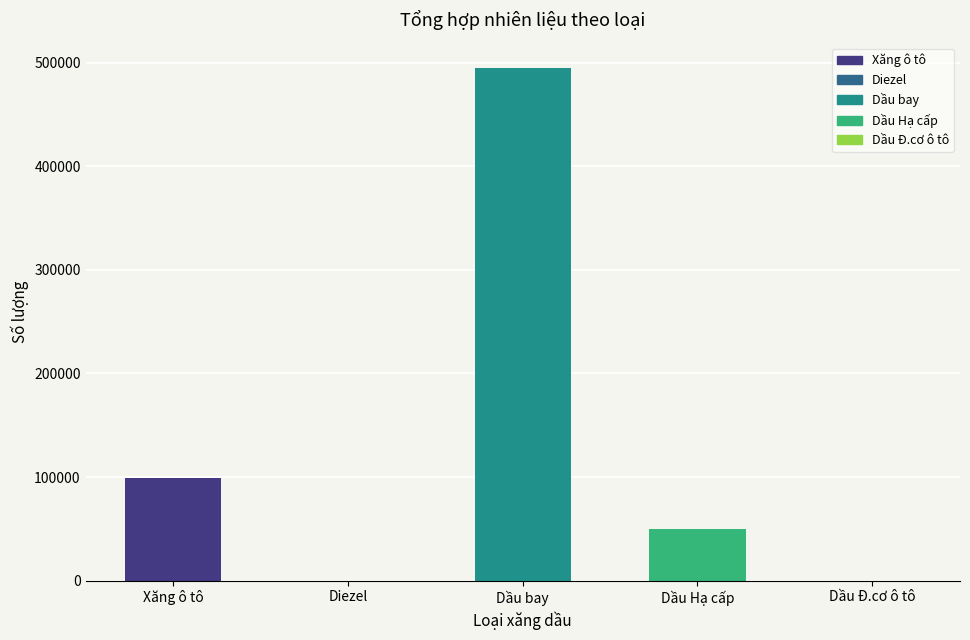

What is the sum of the values at Dầu bay and Dầu Hạ cấp?

544641